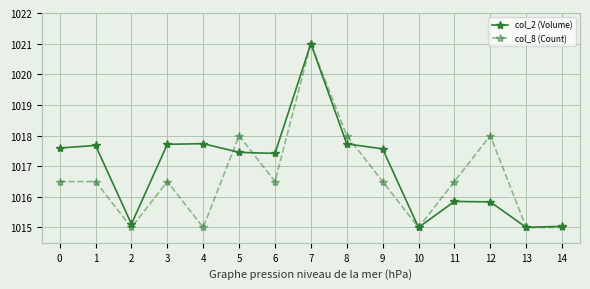

Rank the series at 3 from lowest to highest value.

col_8 (Count), col_2 (Volume)